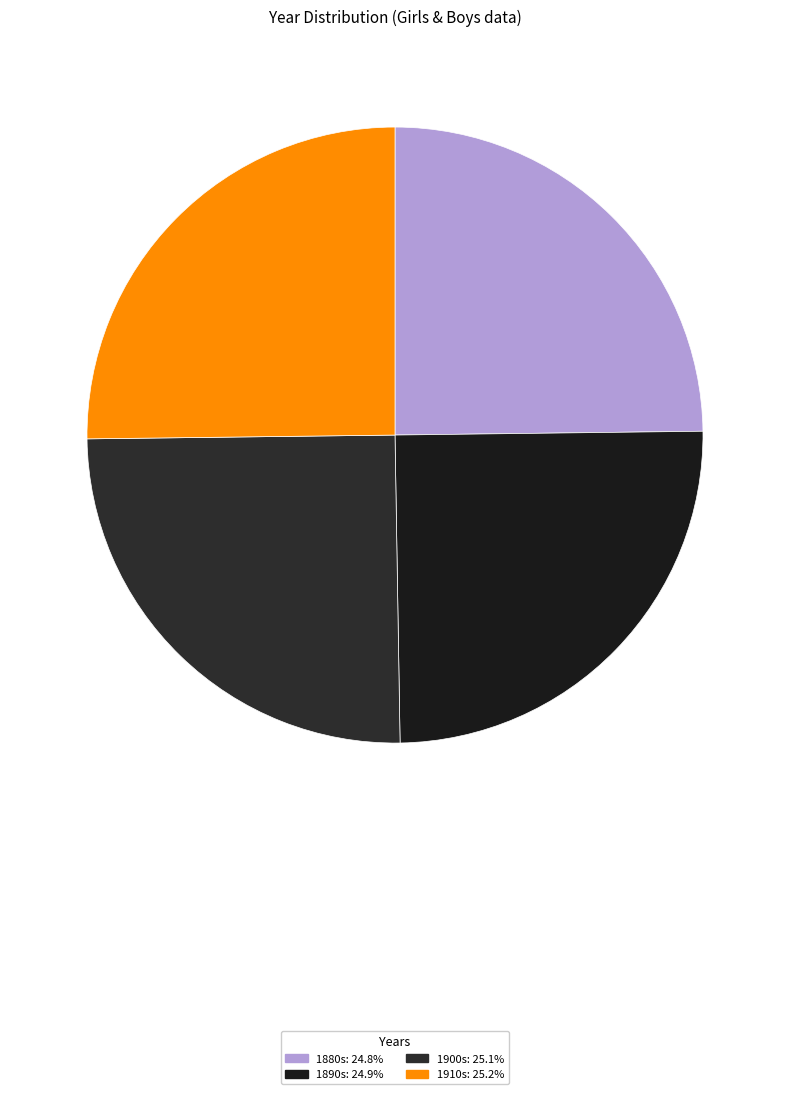

How many slices are in this pie chart?

4